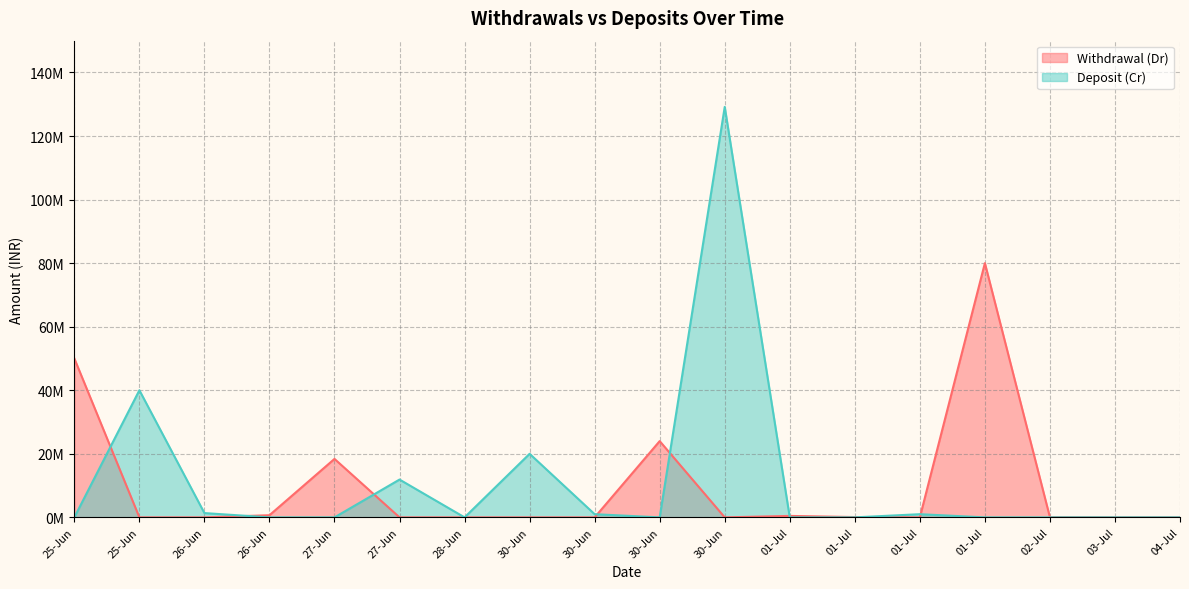

Where is the first local maximum for Deposit (Cr)?

25-Jun